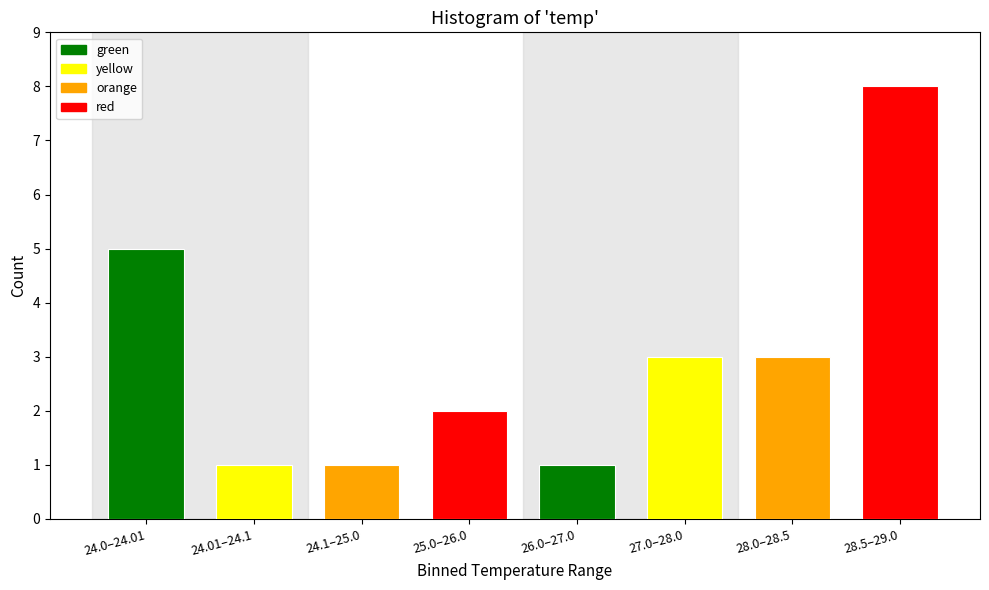

Reading left to right, list all the values displayed in this chart.

5	1	1	2	1	3	3	8